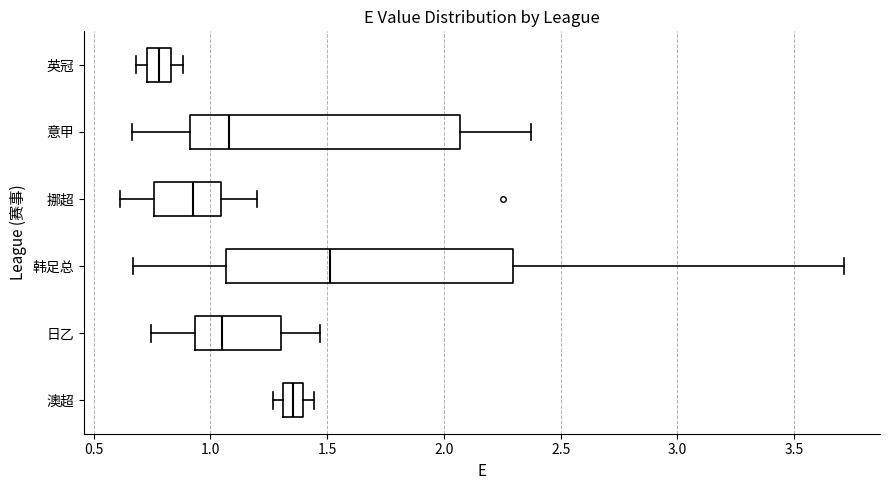

Which box is the widest, from its left edge to its right edge?

韩足总